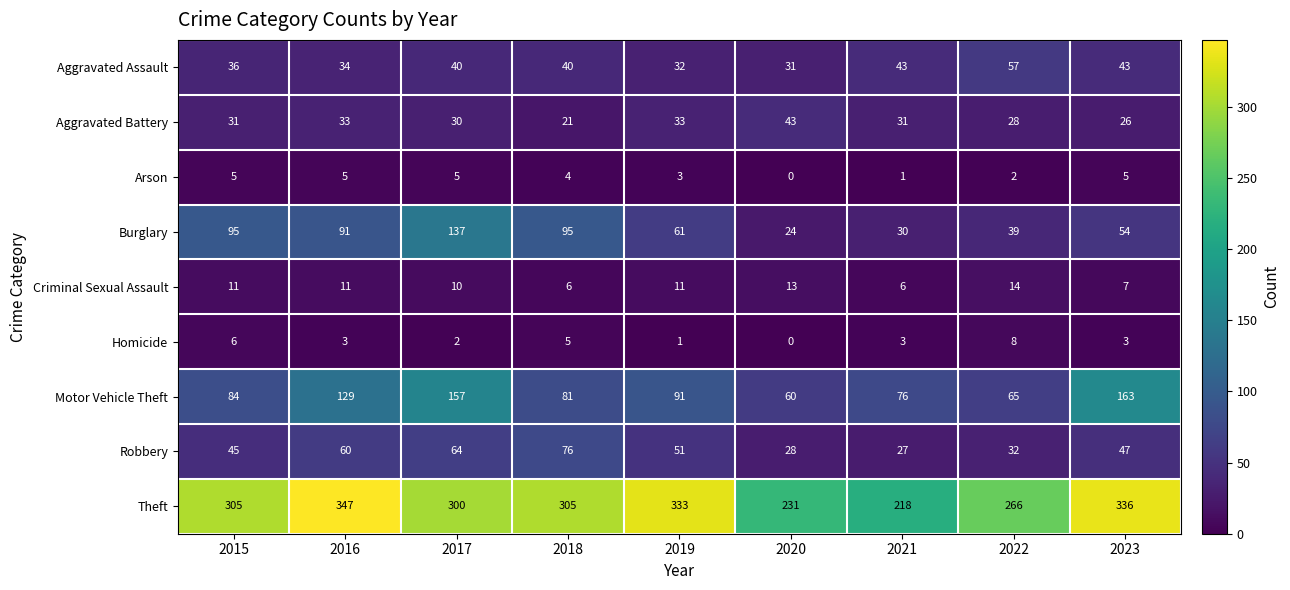

At how many categories does at least one series exceed 243?

7